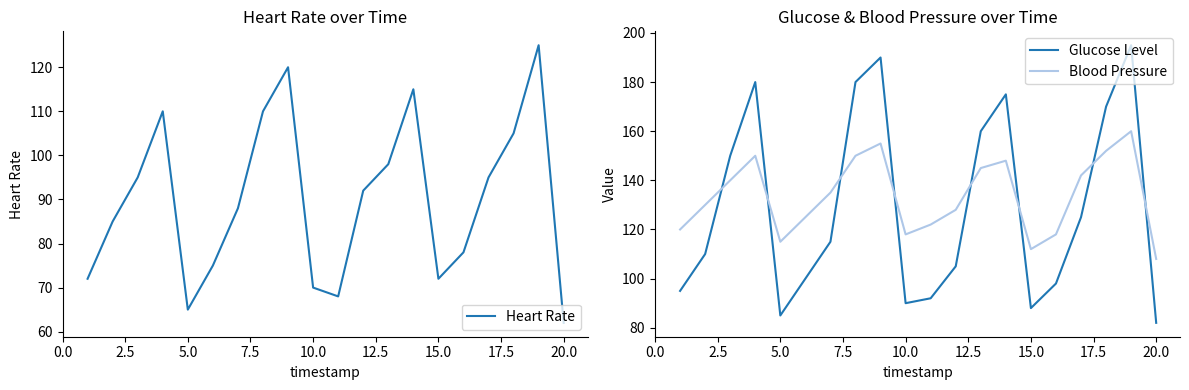

What is the minimum value for Blood Pressure?

108